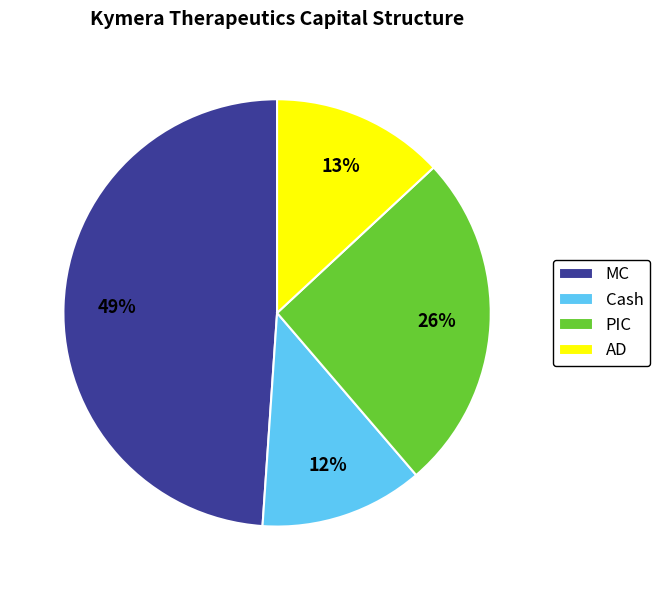

Which slice is the largest?

MC